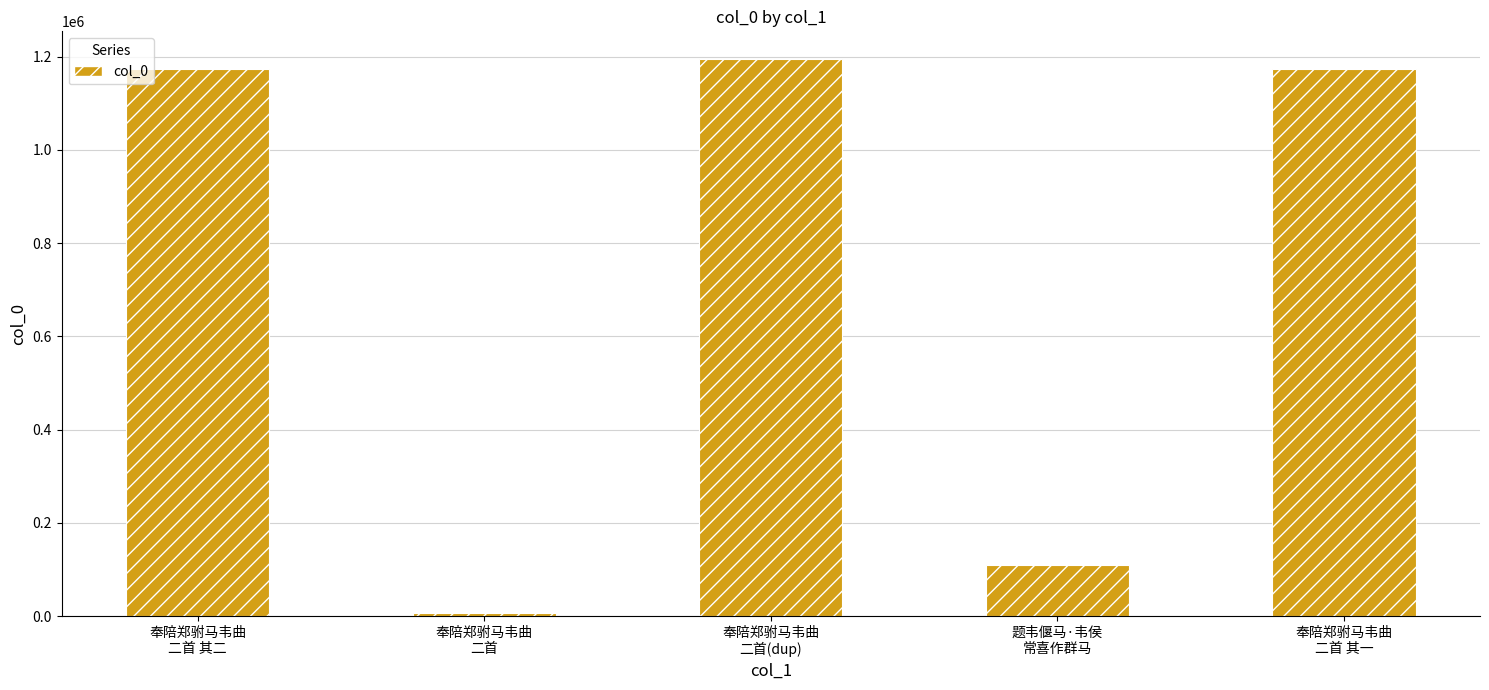

What is the smallest value displayed?

7650